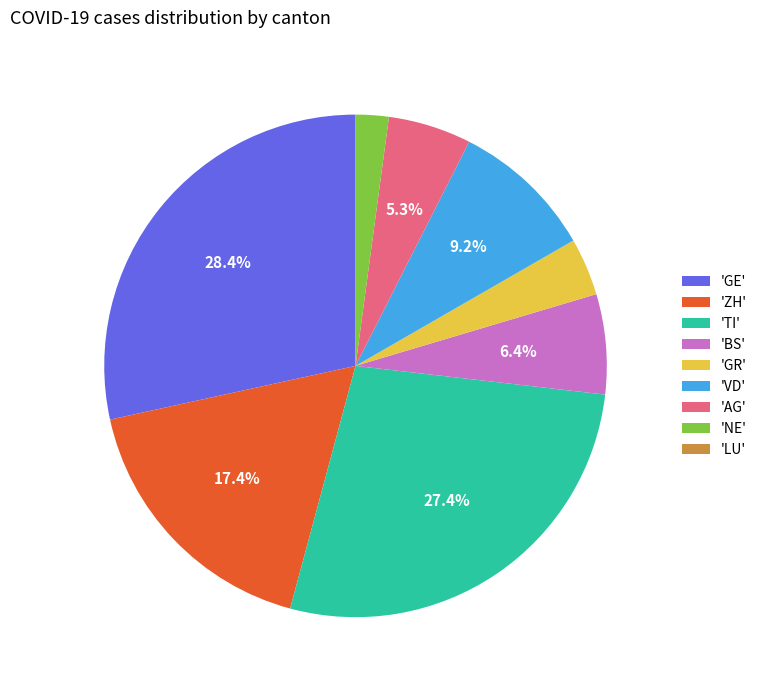

Which has a higher value, 'GR' or 'VD'?

'VD'